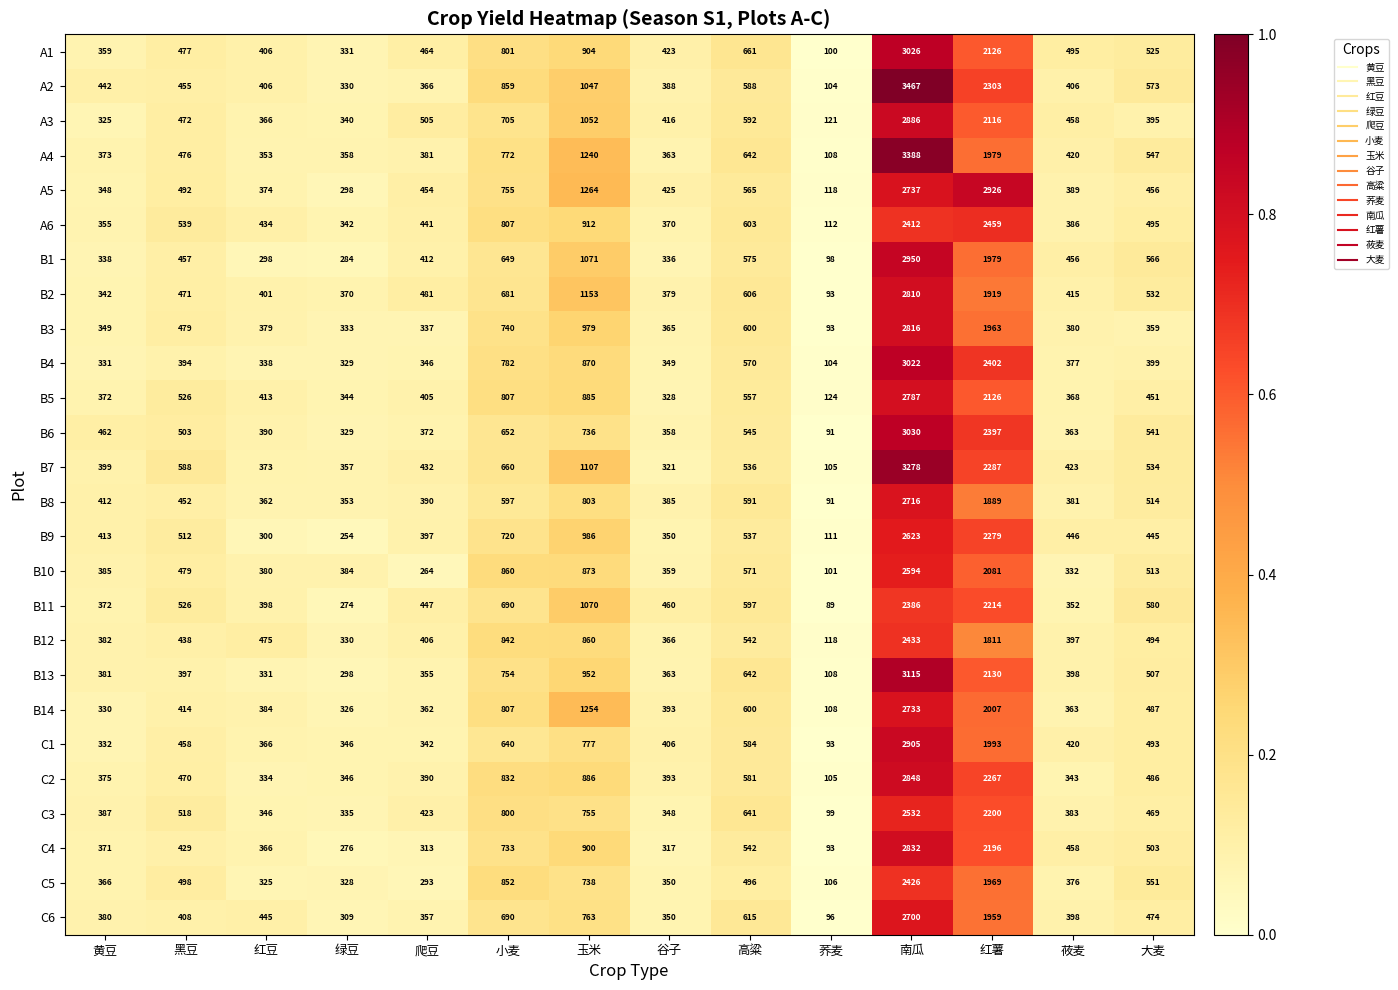

What is the sum of the B2 values at 小麦 and 谷子?

1060